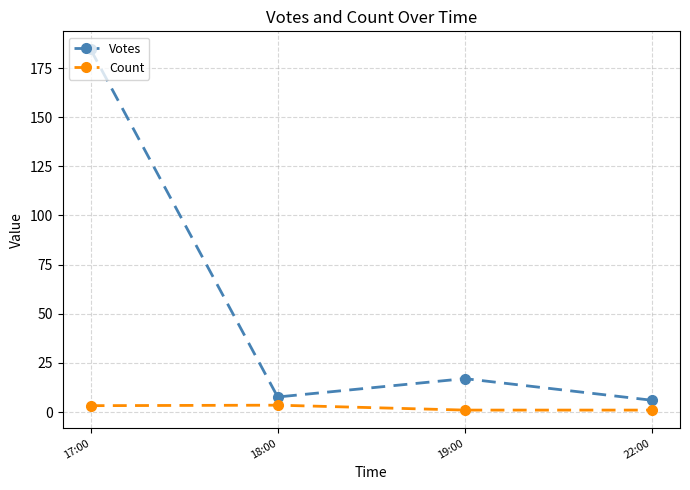

Does the chart have visible grid lines?

Yes